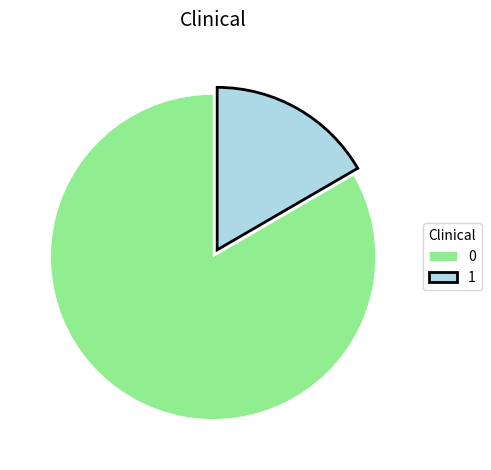

Do 1 and 0 together represent more than half of the pie?

Yes